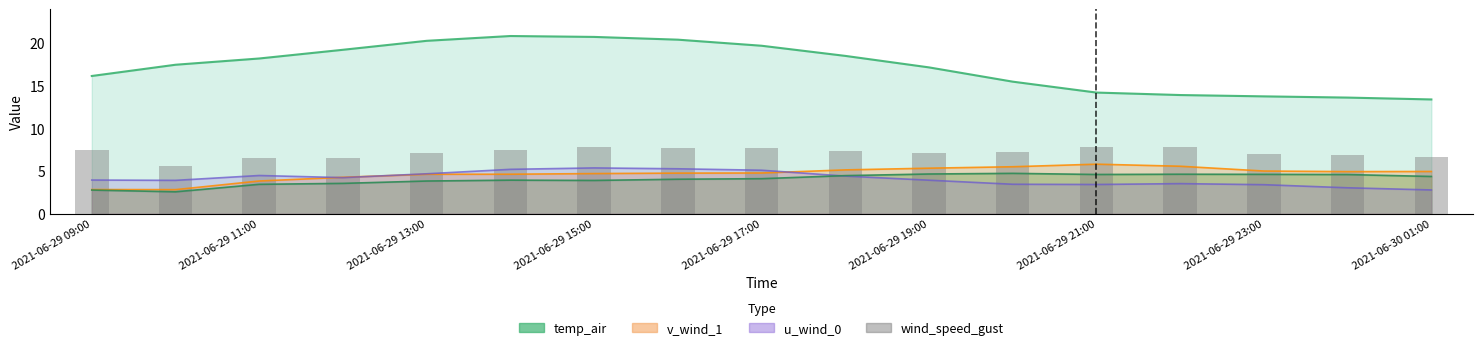

Between 2021-06-29 09:00 and 13, which is larger?

13